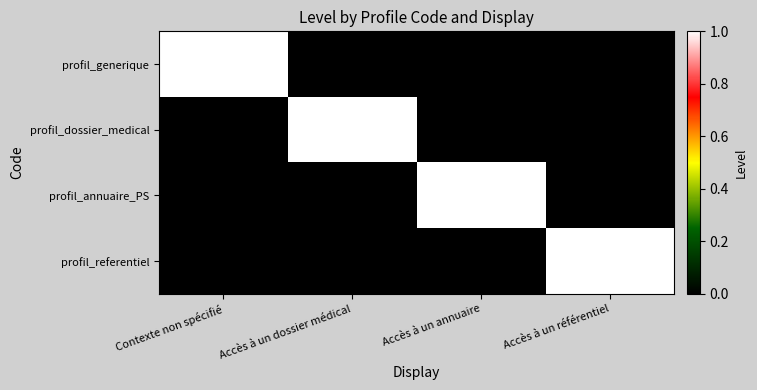

How many distinct data groups are displayed?

4